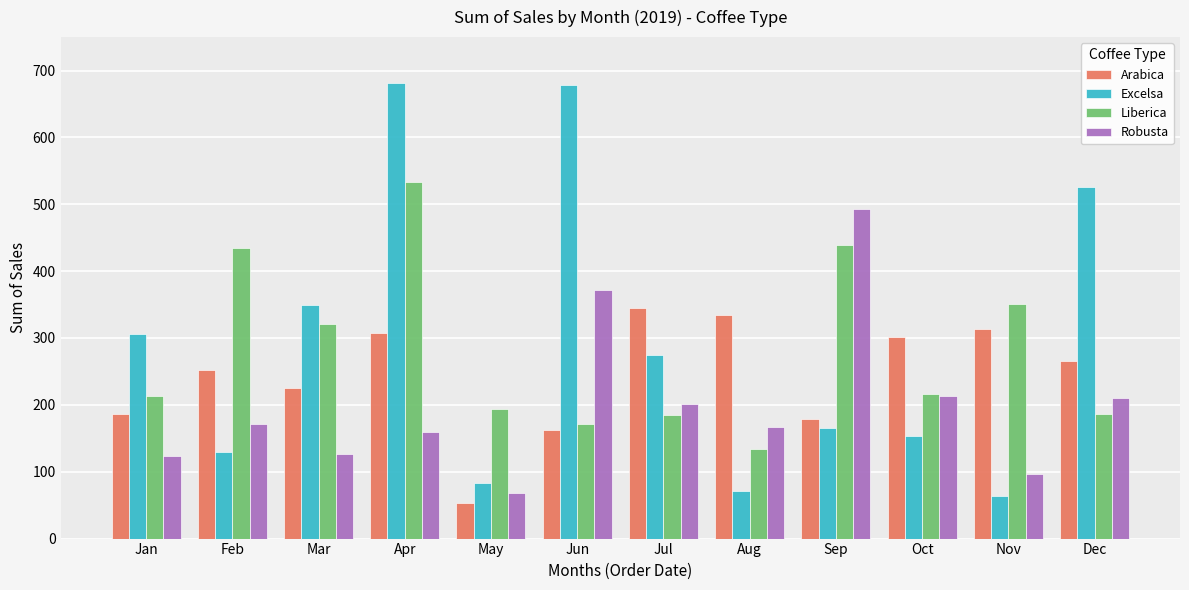

What are all the series names shown in the legend?

Arabica, Excelsa, Liberica, Robusta